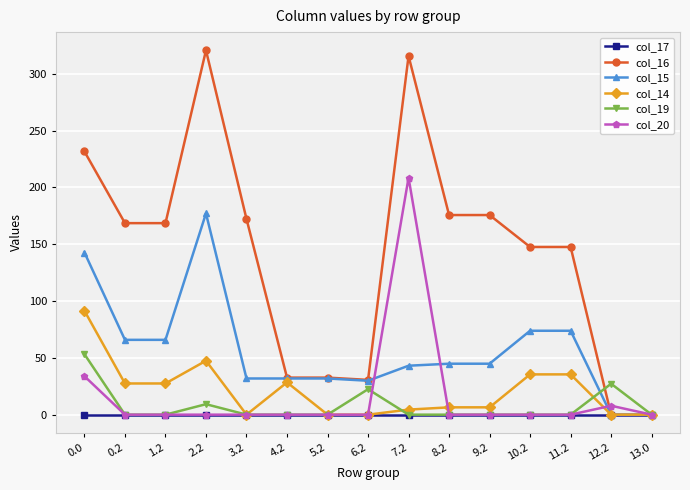

What is the average value of the col_14 series?

20.7